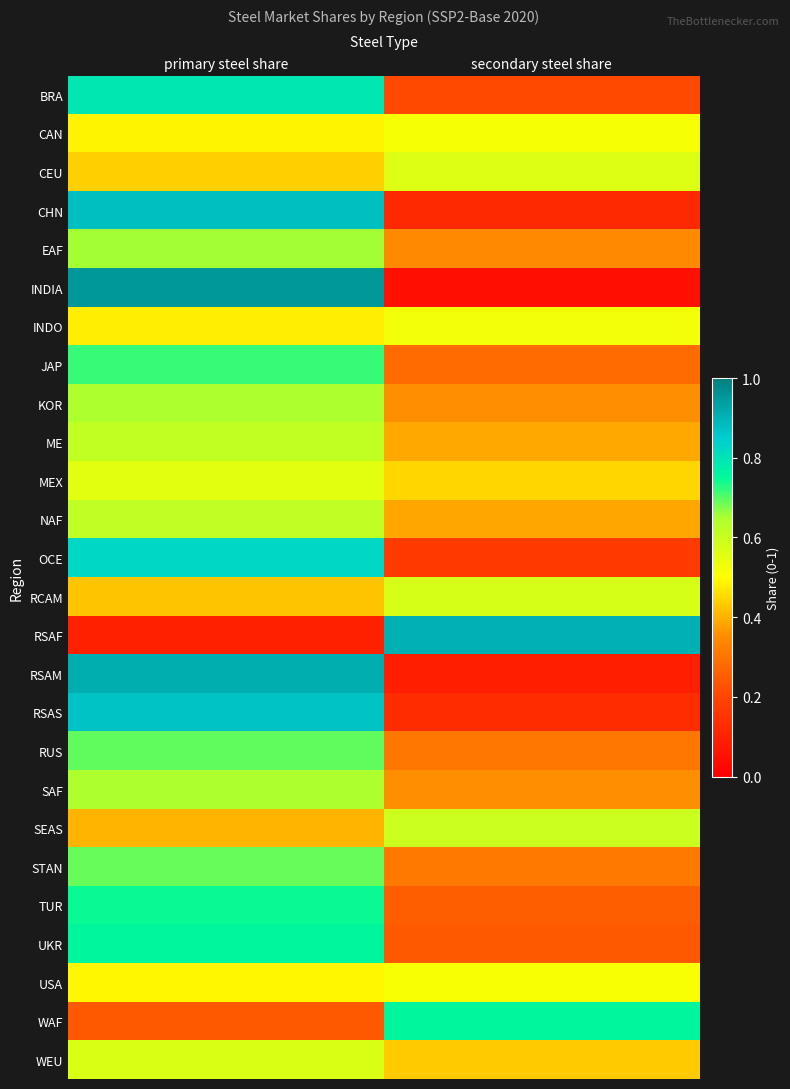

Which category has the highest value across all series?

primary steel share